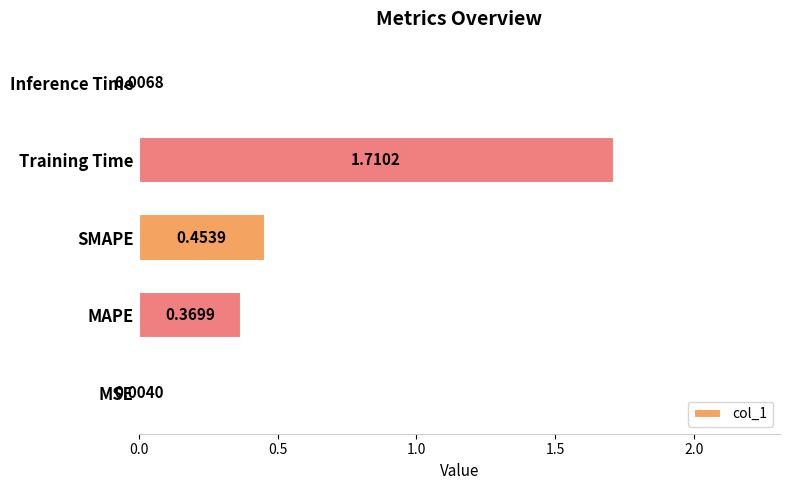

What is the sum of all values?

2.5